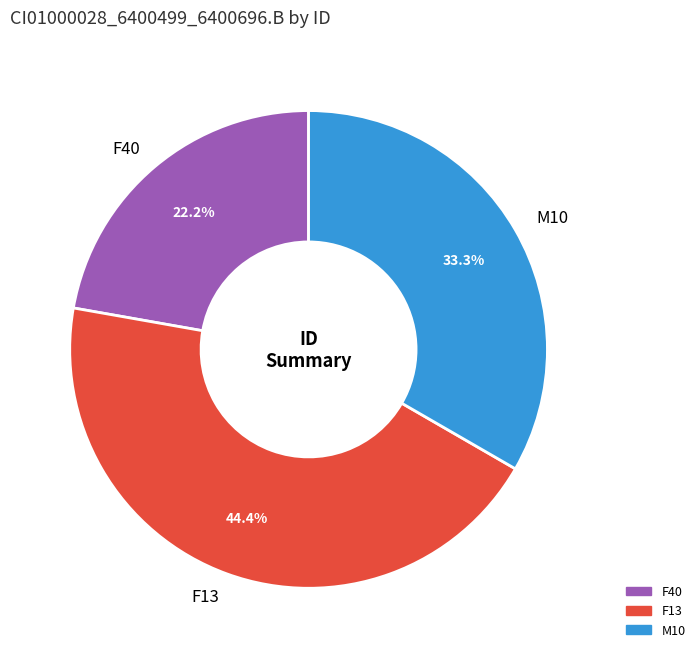

Is there any slice that represents more than half of the pie?

No